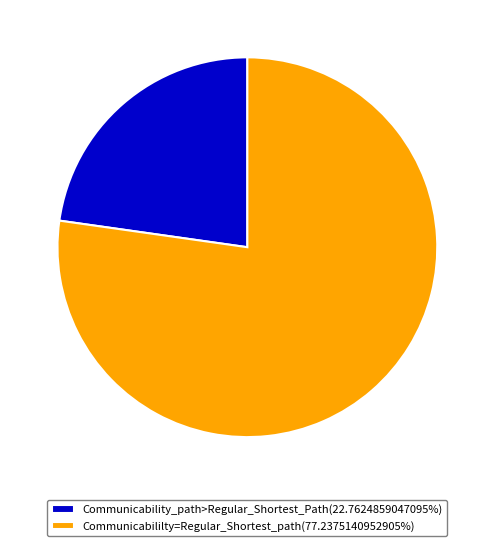

Approximately how many times larger is the value at Communicabililty=Regular_Shortest_path(77.2375140952905%) compared to Communicability_path>Regular_Shortest_Path(22.7624859047095%)?

3.4